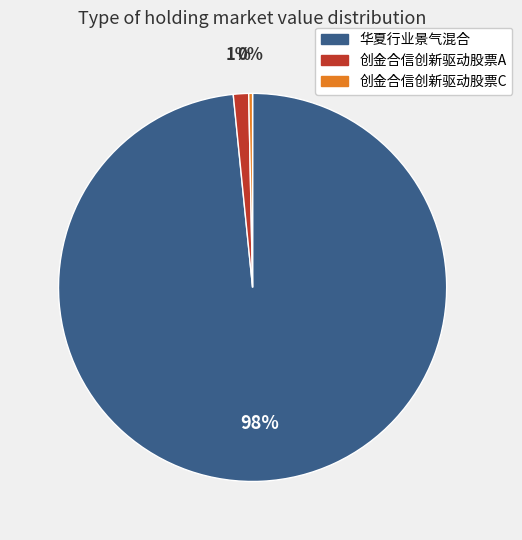

Which has a higher value, 创金合信创新驱动股票A or 创金合信创新驱动股票C?

创金合信创新驱动股票A